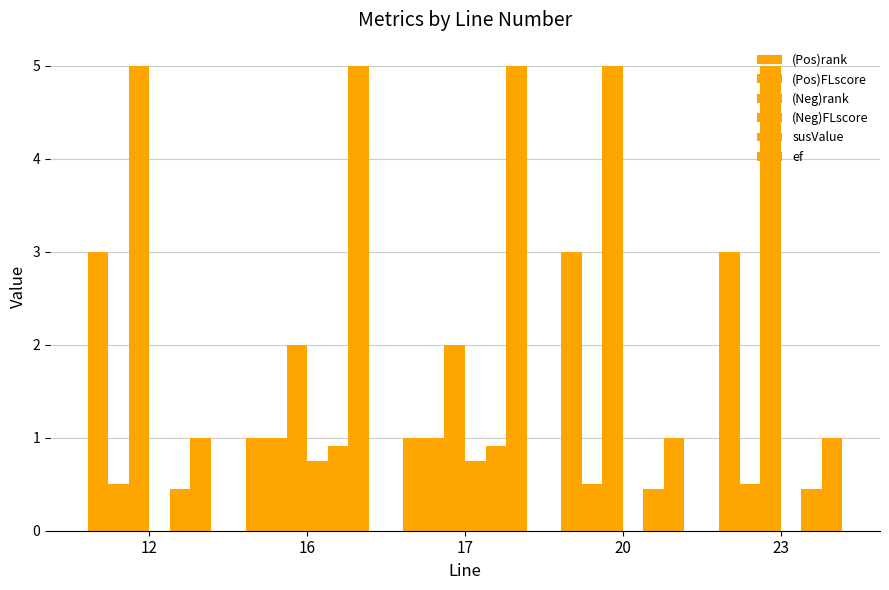

At which label does (Neg)rank reach its minimum?

16